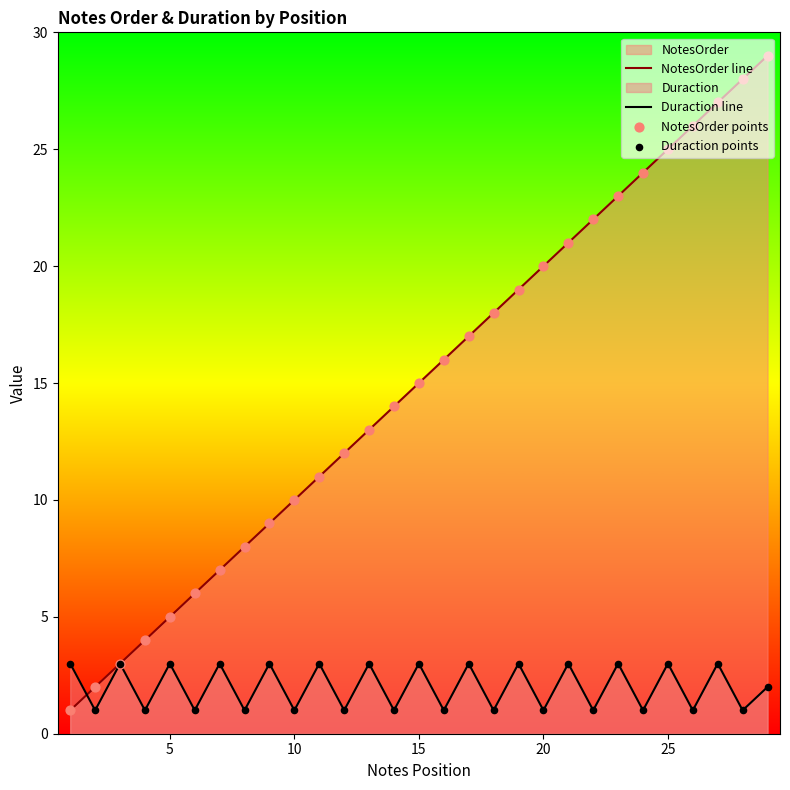

What is the maximum value for NotesOrder line?

29